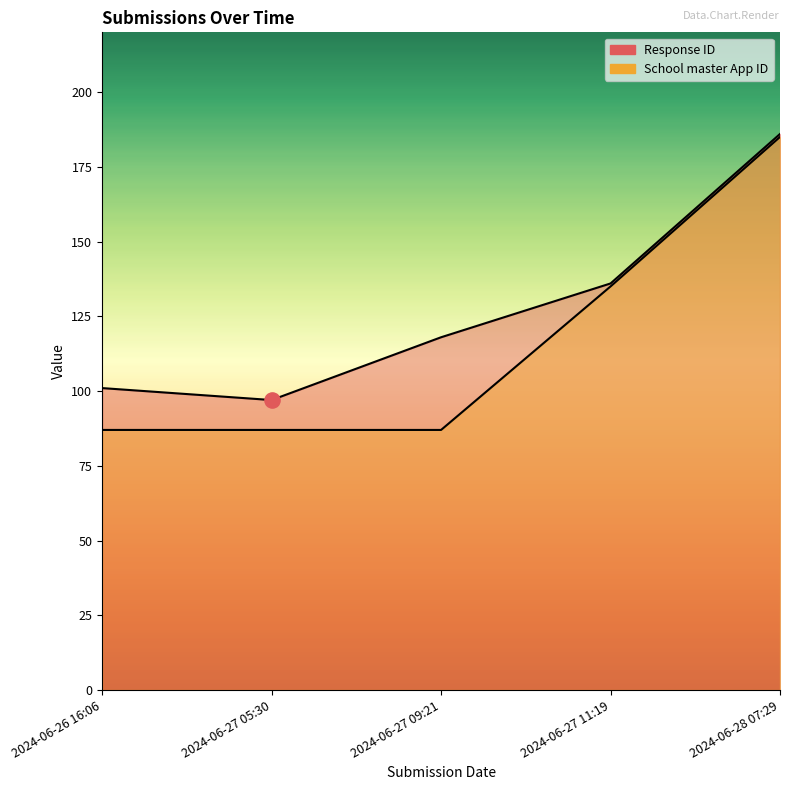

Which series contains the lowest Y value?

School master App ID